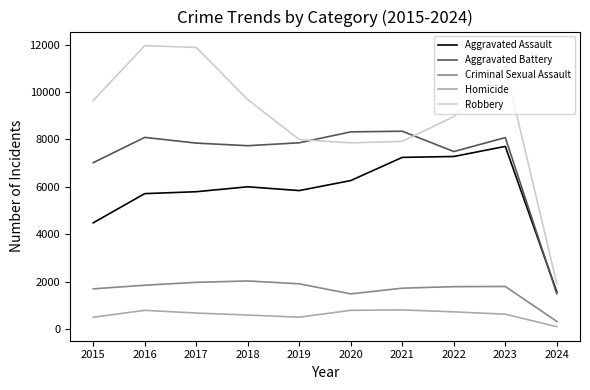

Which series has the widest spread of values?

Robbery